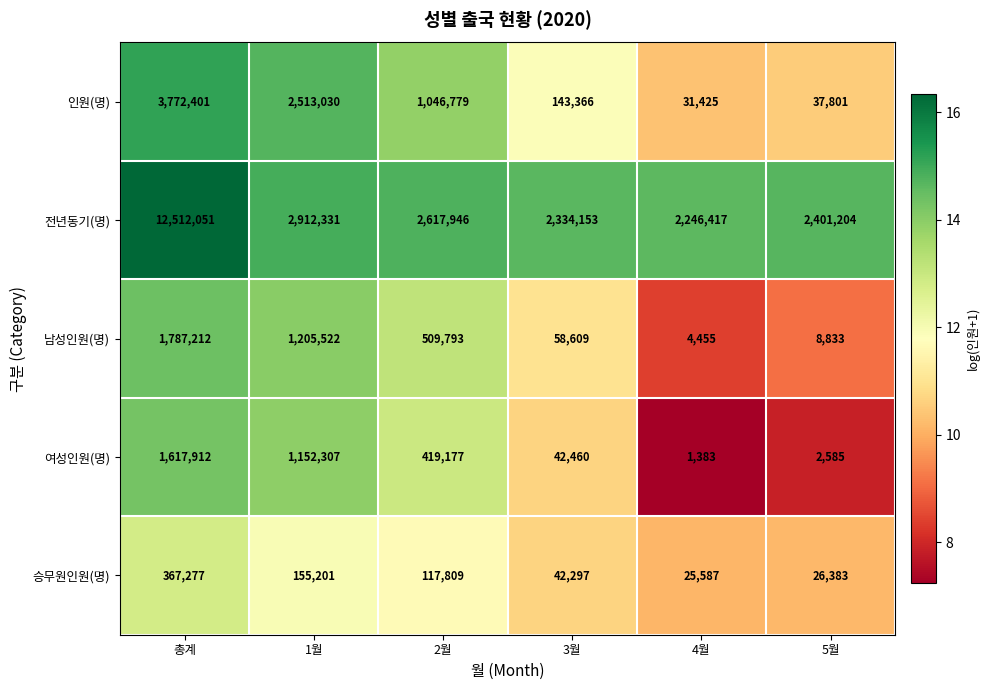

What is the average value of the 승무원인원(명) series?

122426